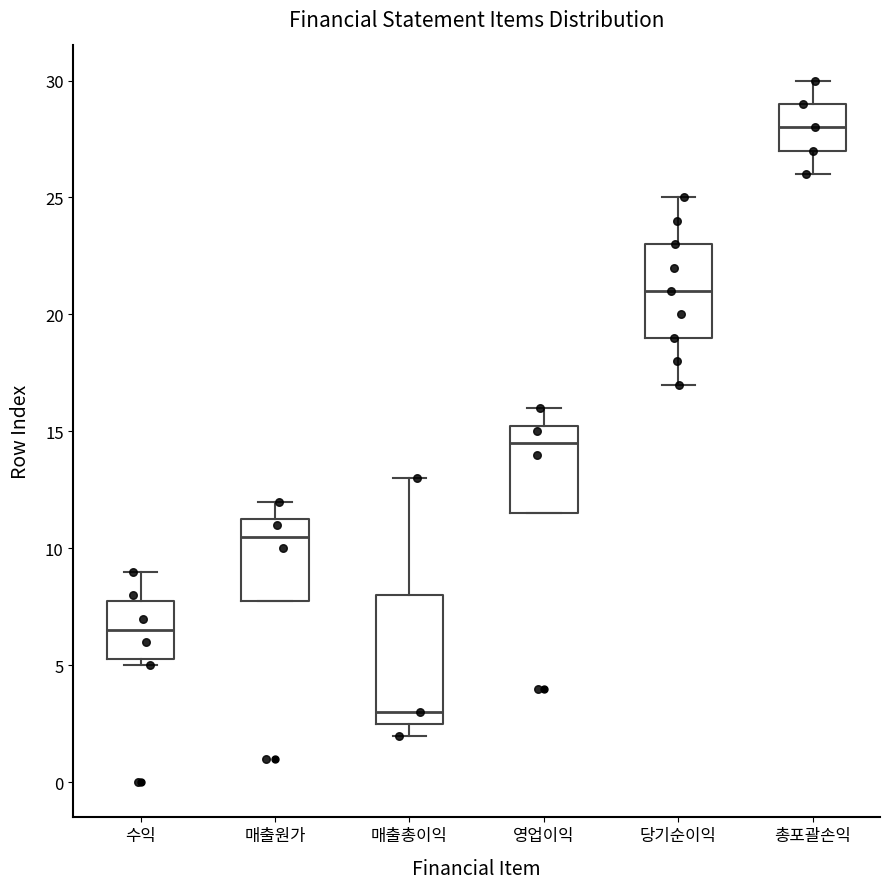

Reading left to right, read every box against the y-axis: the position of its median line, the range the box covers, and the ends of its whiskers. The values are not printed on the chart, so give them approximately, as read against the axis.

수익: median 6.5, box 5.5 to 8.0, whiskers 5.0 to 9.0
매출원가: median 10.5, box 8.0 to 11.5, whiskers 8.0 to 12.0
매출총이익: median 3.0, box 2.5 to 8.0, whiskers 2.0 to 13.0
영업이익: median 14.5, box 11.5 to 15.5, whiskers 11.5 to 16.0
당기순이익: median 21.0, box 19.0 to 23.0, whiskers 17.0 to 25.0
총포괄손익: median 28.0, box 27.0 to 29.0, whiskers 26.0 to 30.0